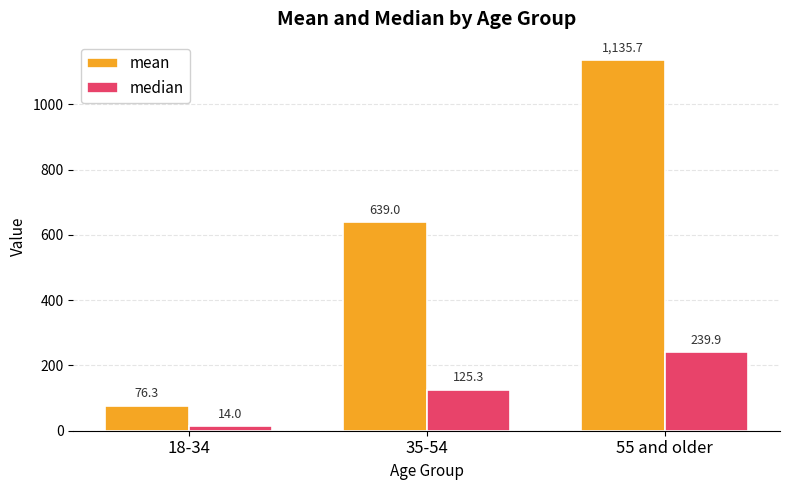

What position from the right is 55 and older?

1